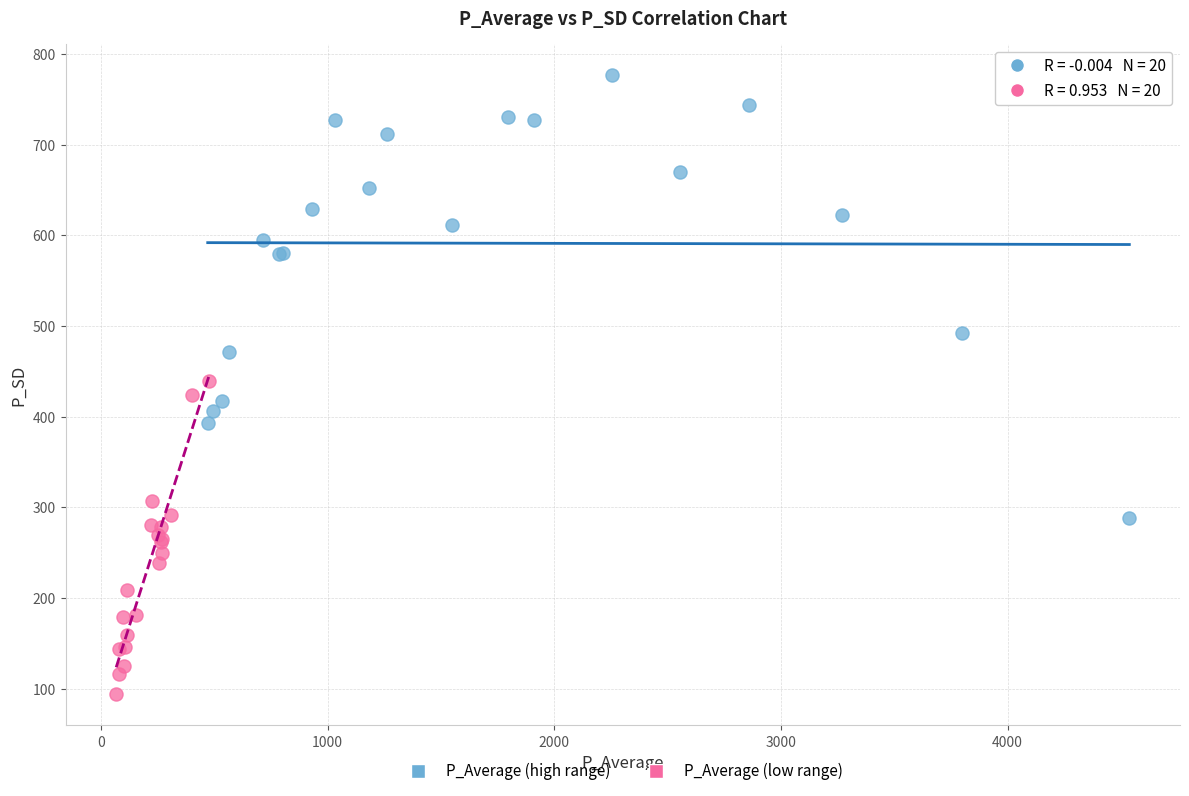

Which series reaches the maximum Y coordinate?

P_Average (high range)